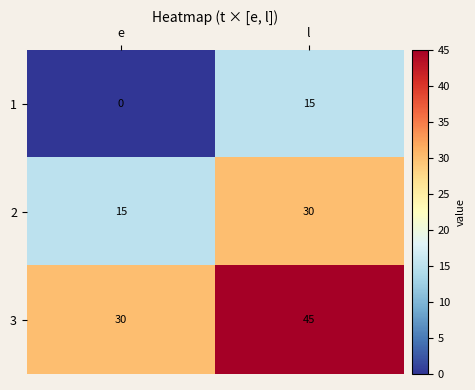

Reading left to right, what are all the values shown in this chart?

1: e=0	l=15
2: e=15	l=30
3: e=30	l=45